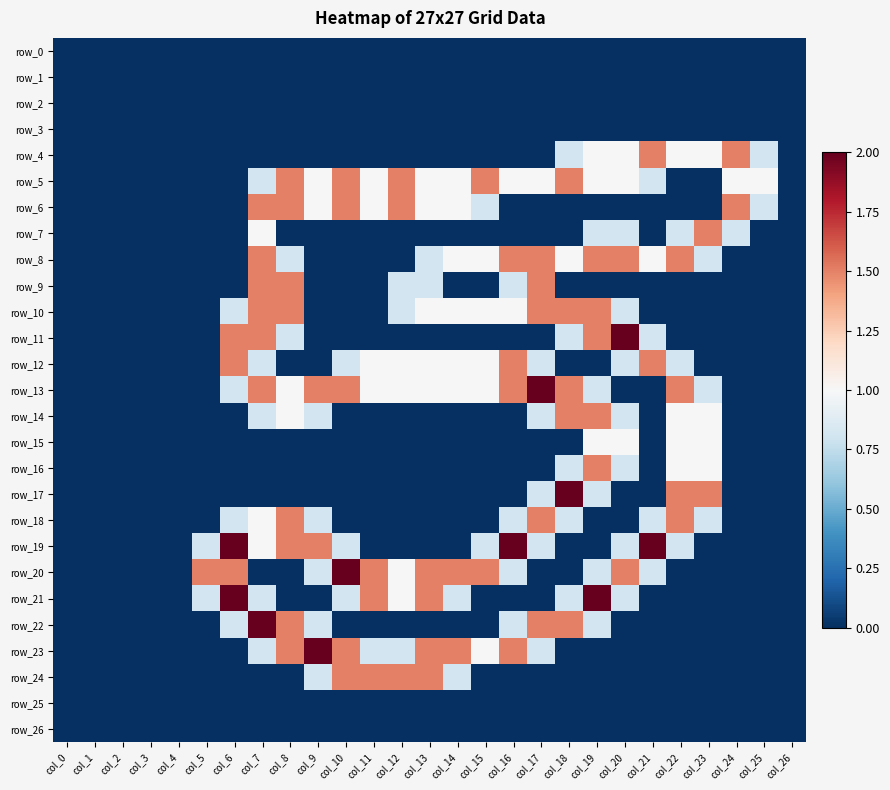

Which series has the widest spread of values?

row_11